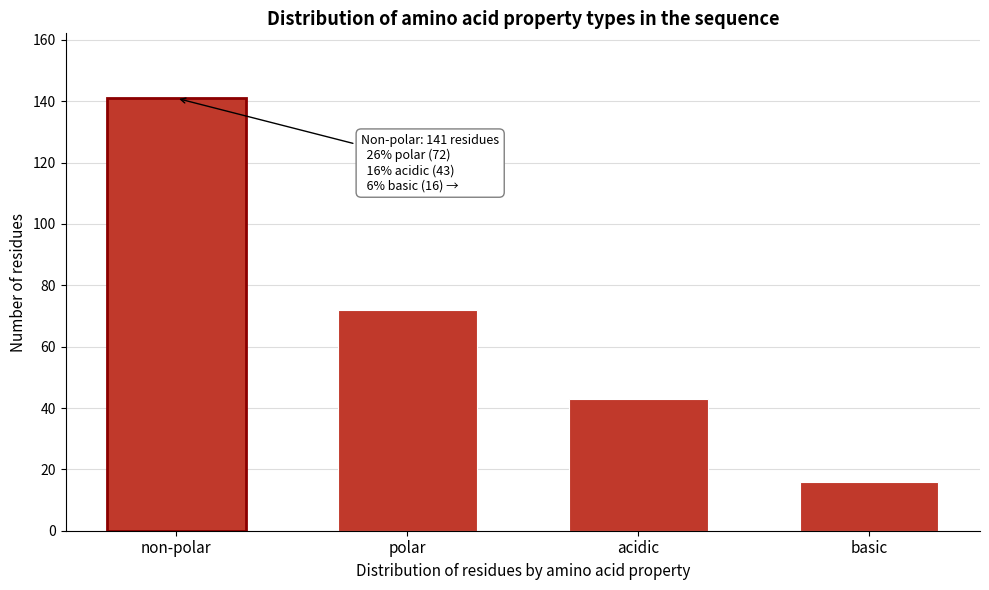

Reading left to right, extract all data points from this chart.

non-polar=141	polar=72	acidic=43	basic=16